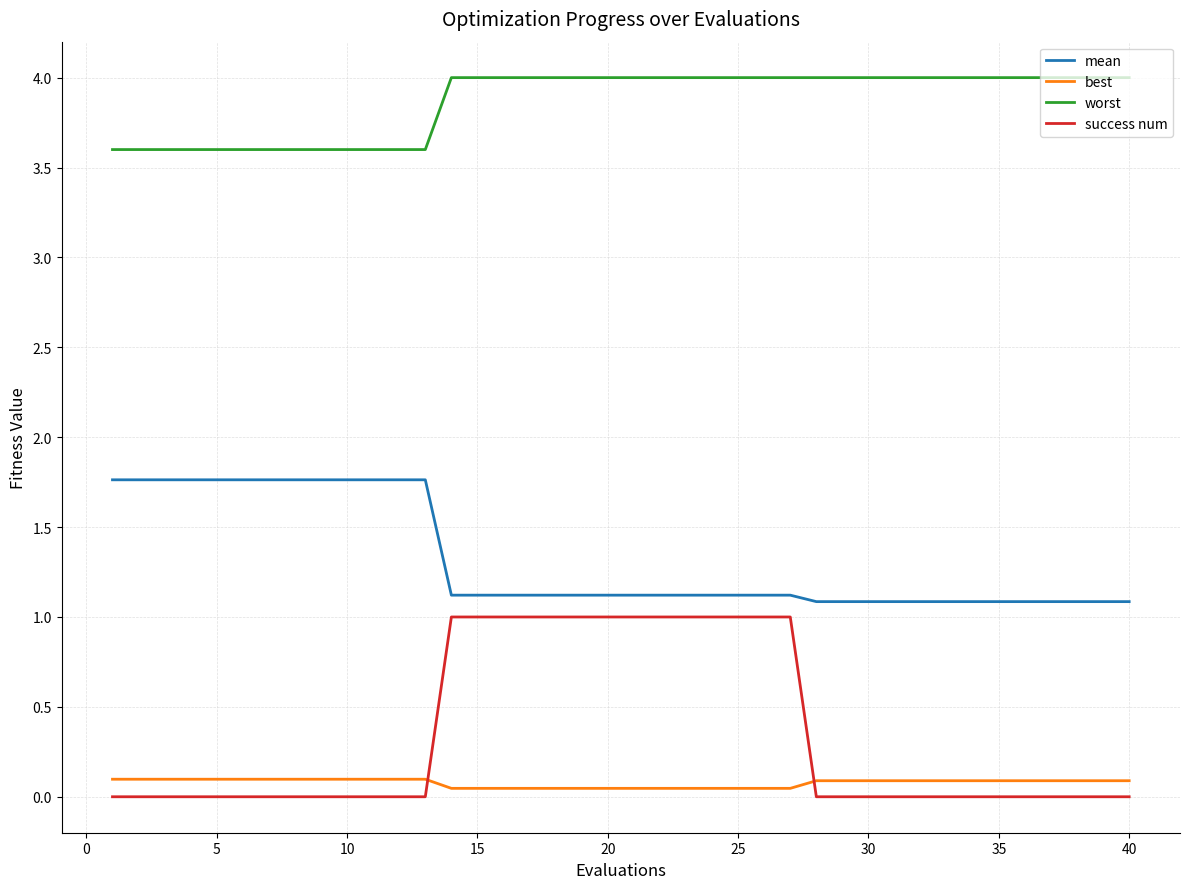

Rank the series by their maximum value, from highest to lowest.

worst, mean, success num, best